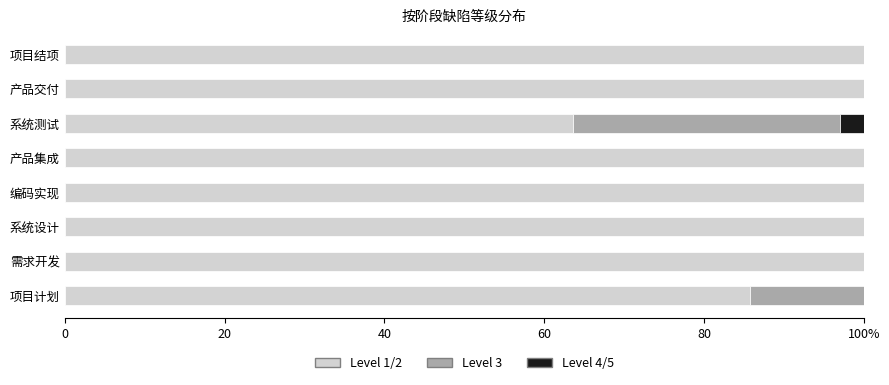

What are all the series names shown in the legend?

Level 1/2, Level 3, Level 4/5